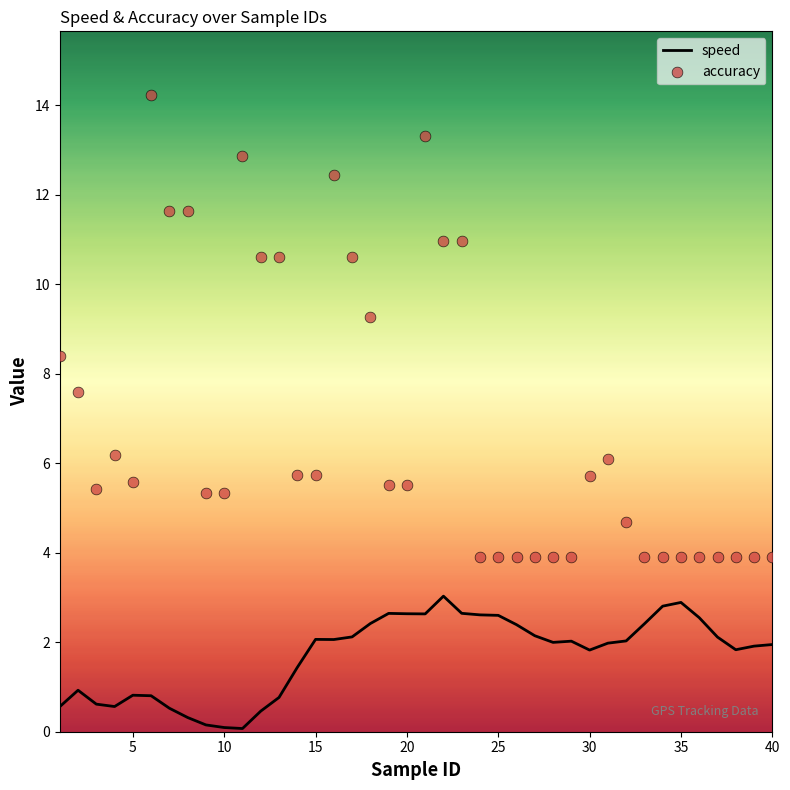

Which series reaches the minimum Y coordinate?

speed